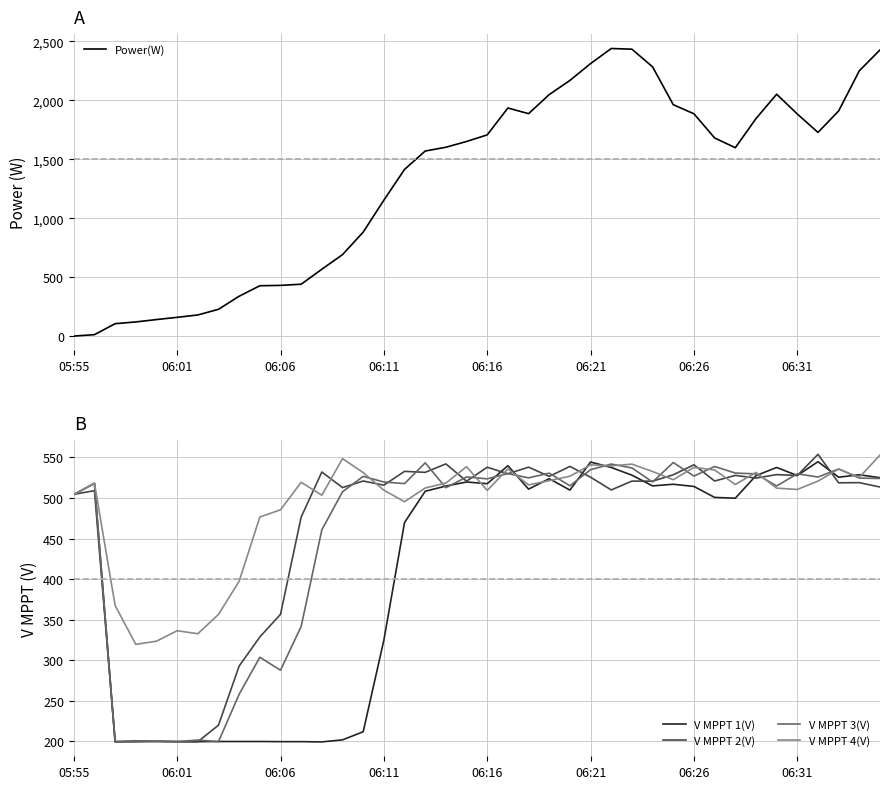

What are all the series names shown in the legend?

Power(W), V MPPT 1(V), V MPPT 2(V), V MPPT 3(V), V MPPT 4(V)